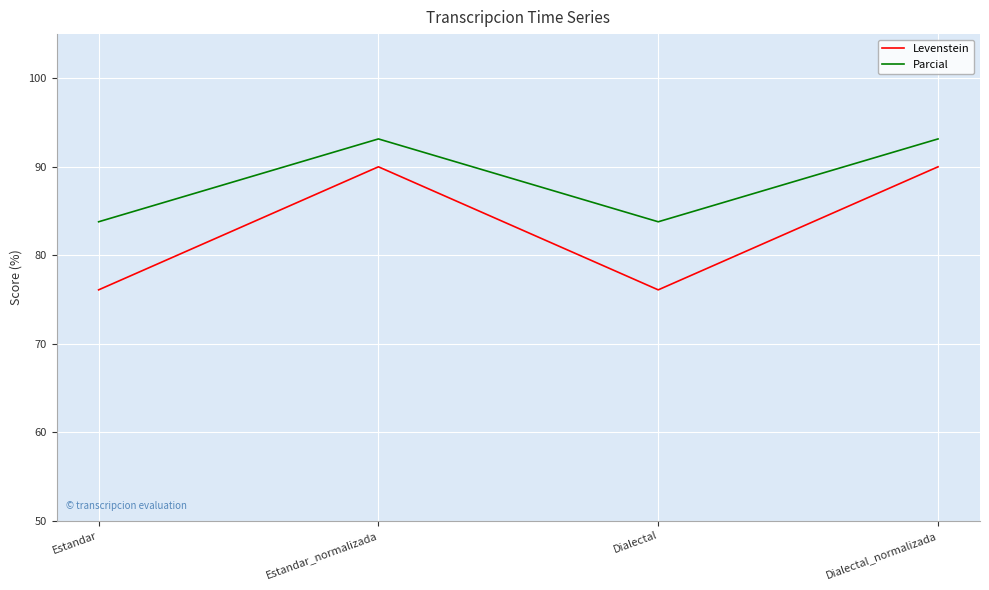

What is the maximum value for Levenstein?

90.0